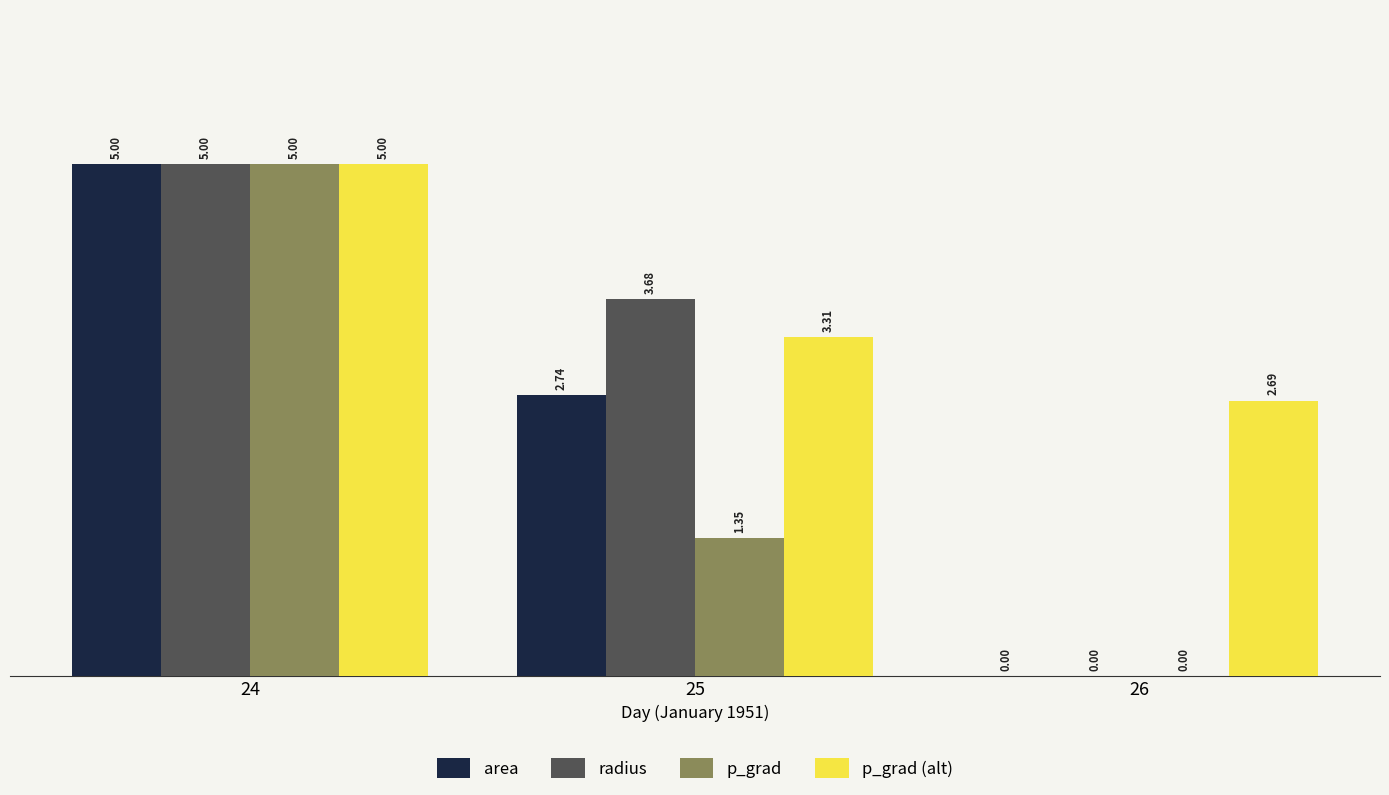

Which series changed the most between 24 and 25?

p_grad